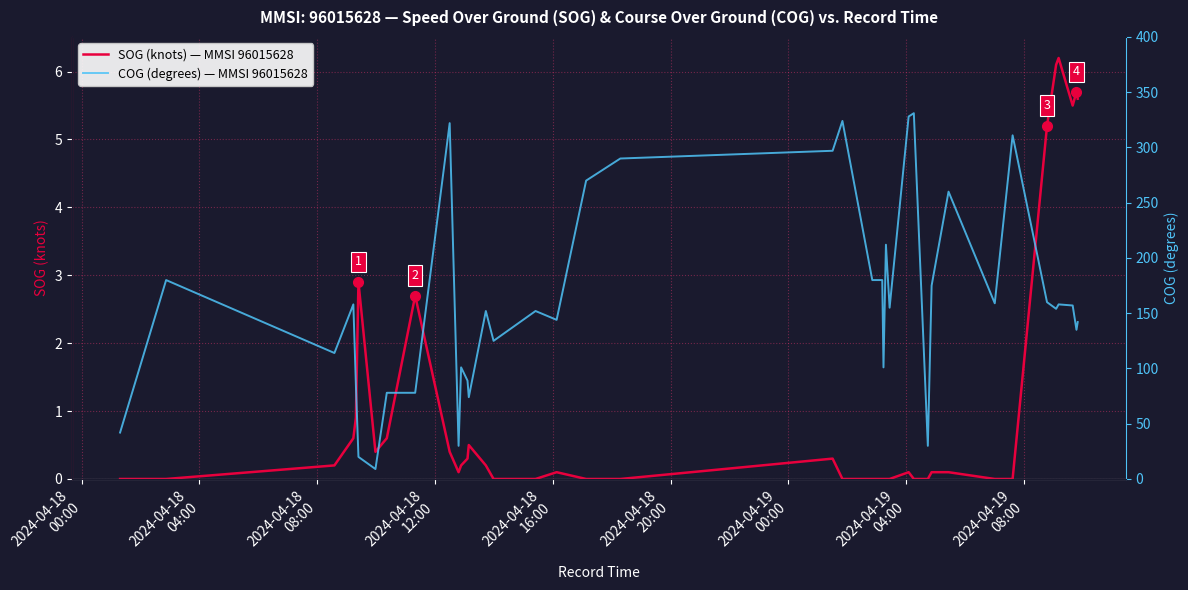

The value of COG (degrees) — MMSI 96015628 at 2024-04-18
12:00 is 231.3. True or false?

False